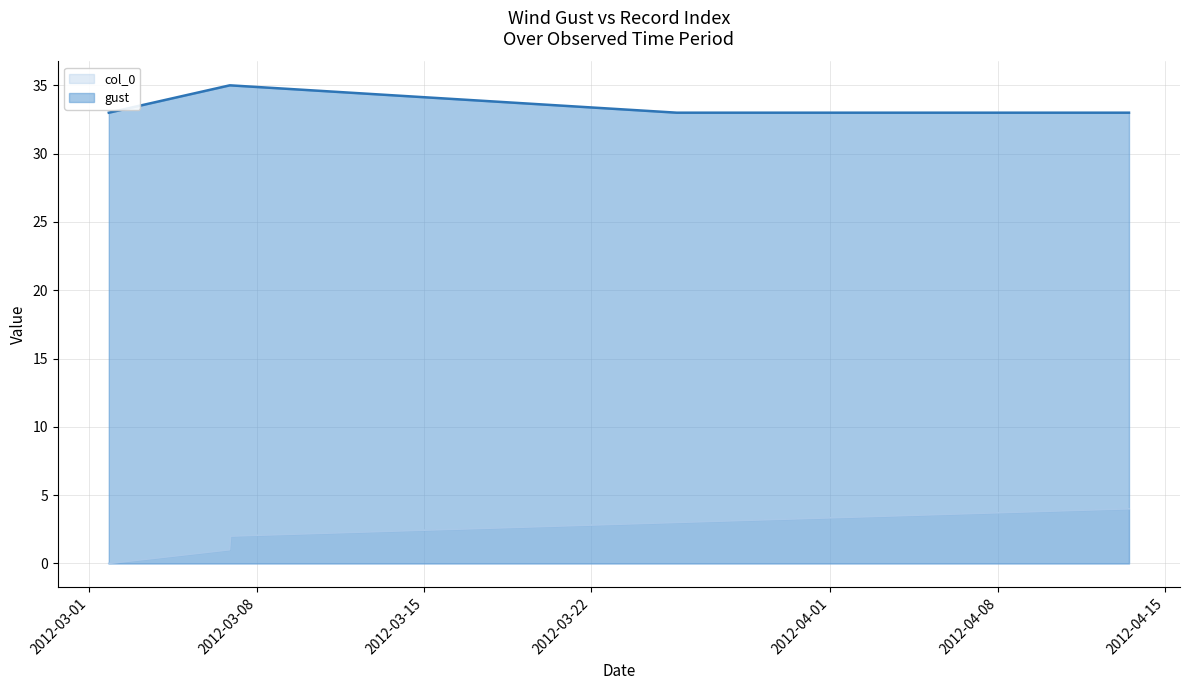

True or false: col_0 and gust intersect in this chart.

False